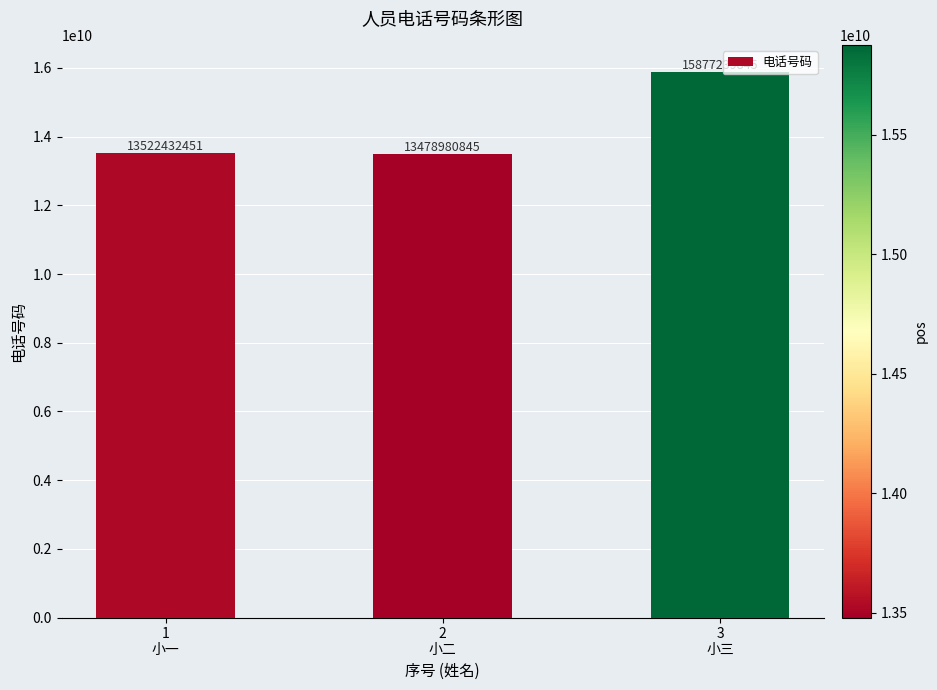

Where is the data nearest to the value 14678110345?

1
小一